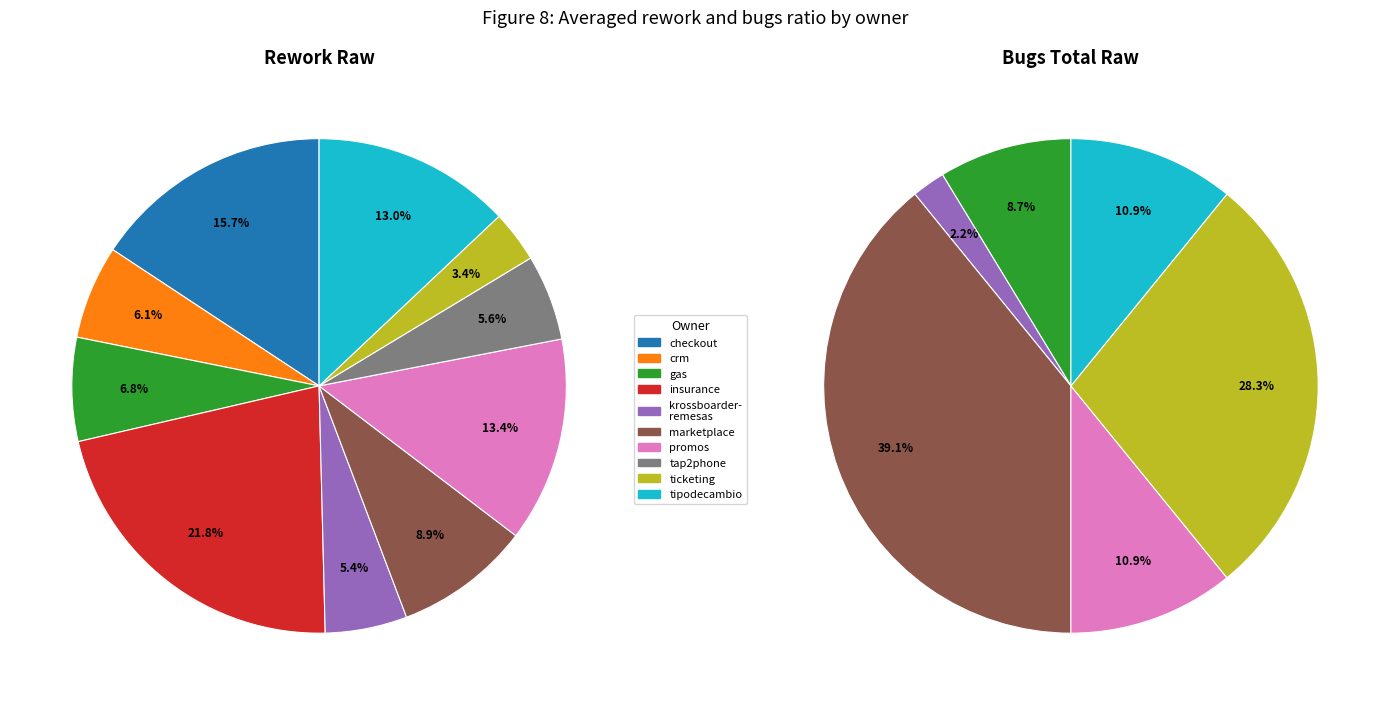

What is the ratio of the value at owner_promos to the value at owner_tipodecambio?

1.0